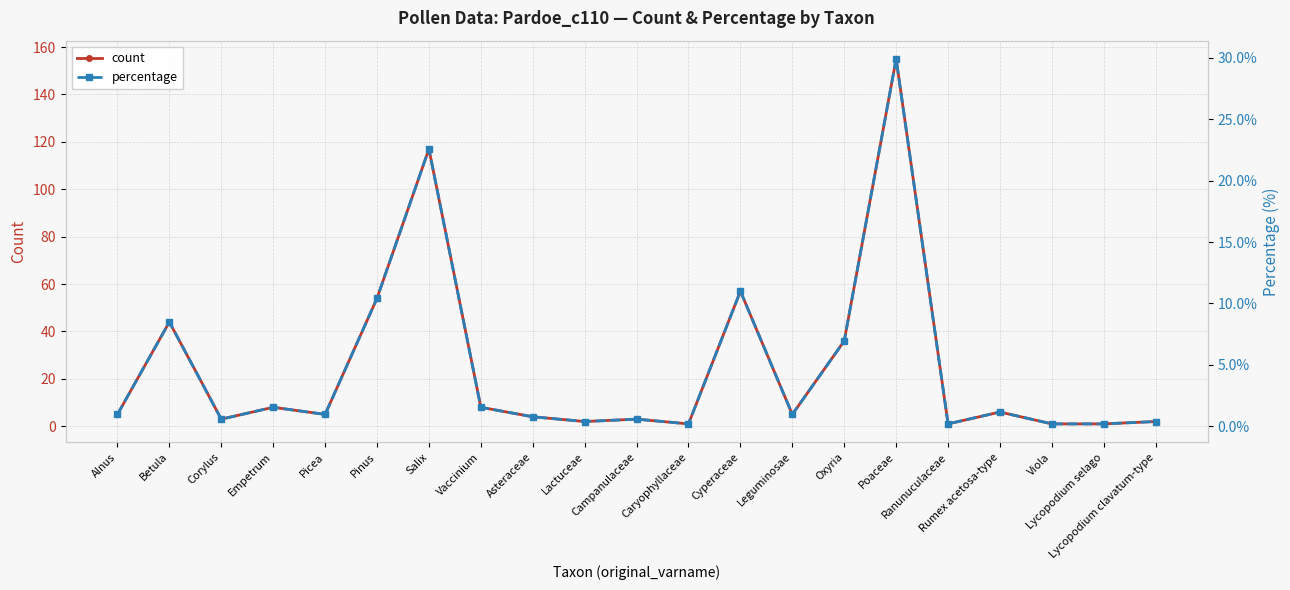

At which category is the sum across all series the highest?

Poaceae